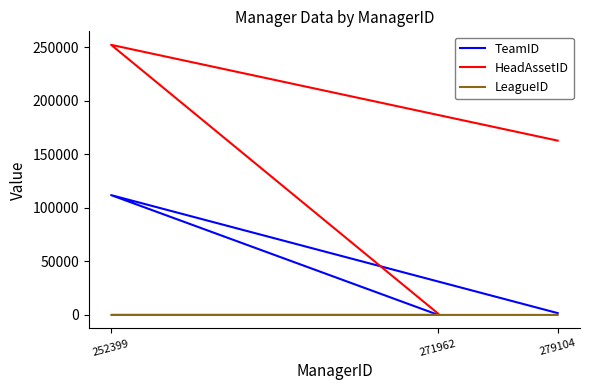

Between 252399 and 279104, which series saw the biggest shift?

TeamID